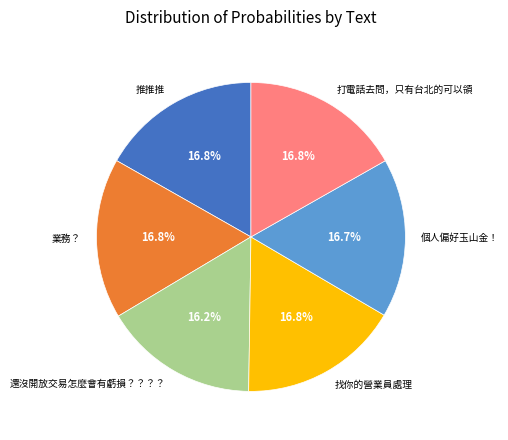

To the nearest percent, what portion does 業務？ represent?

17%